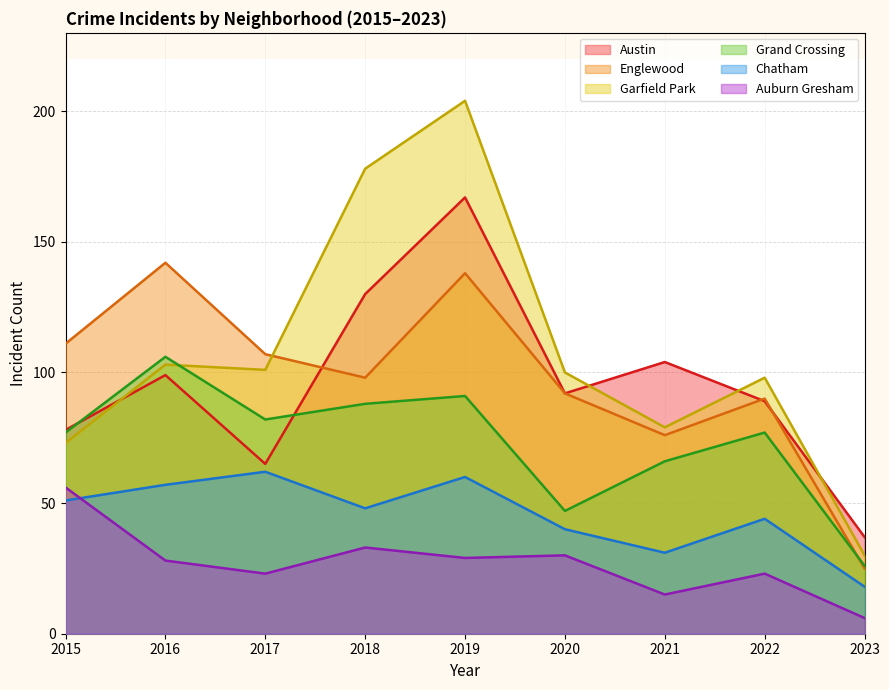

Rank the categories by Austin value from highest to lowest.

2019, 2018, 2021, 2016, 2020, 2022, 2015, 2017, 2023